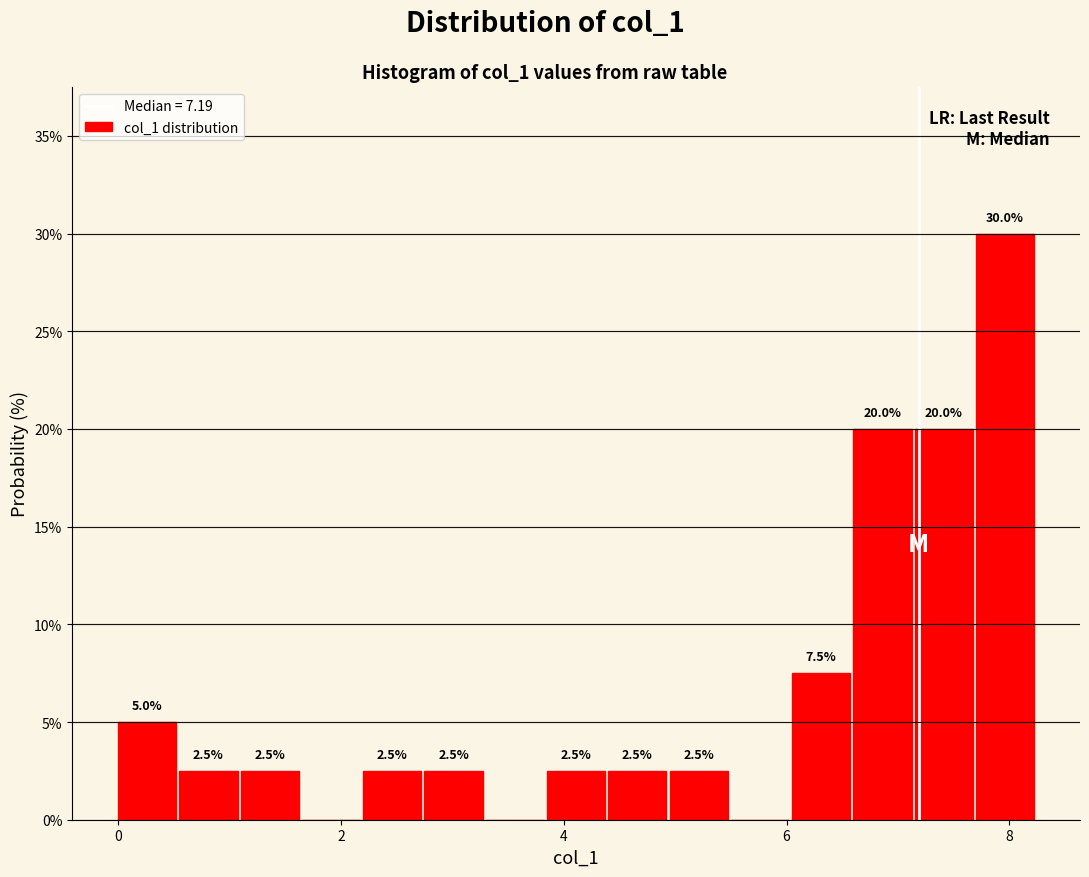

Read against the x-axis, roughly where is the centre of the tallest bar?

8.0